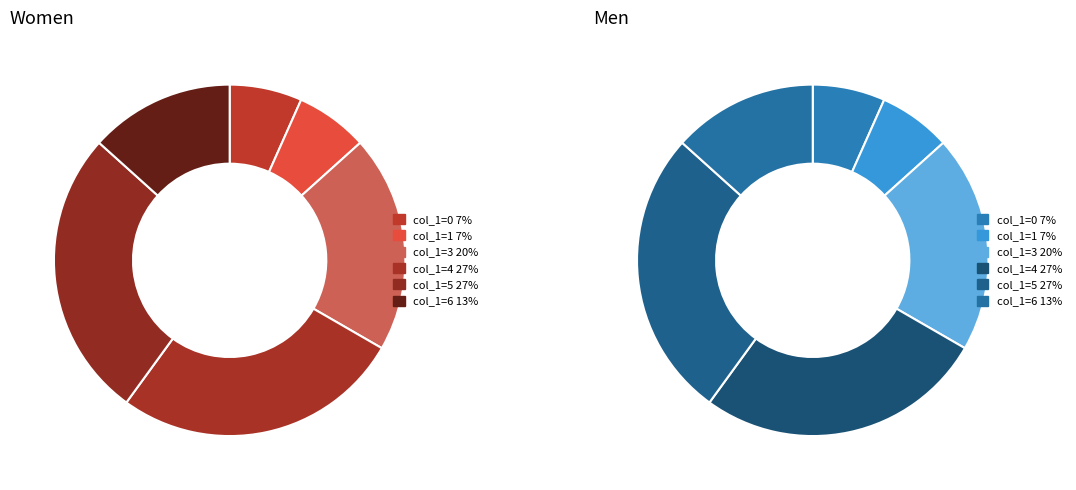

True or false: 0 accounts for 14% of the total.

False